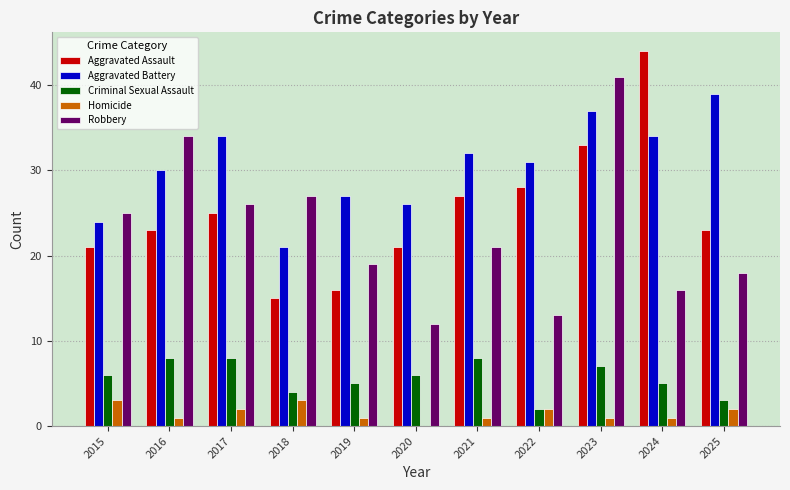

What is the highest value of the Robbery series?

41